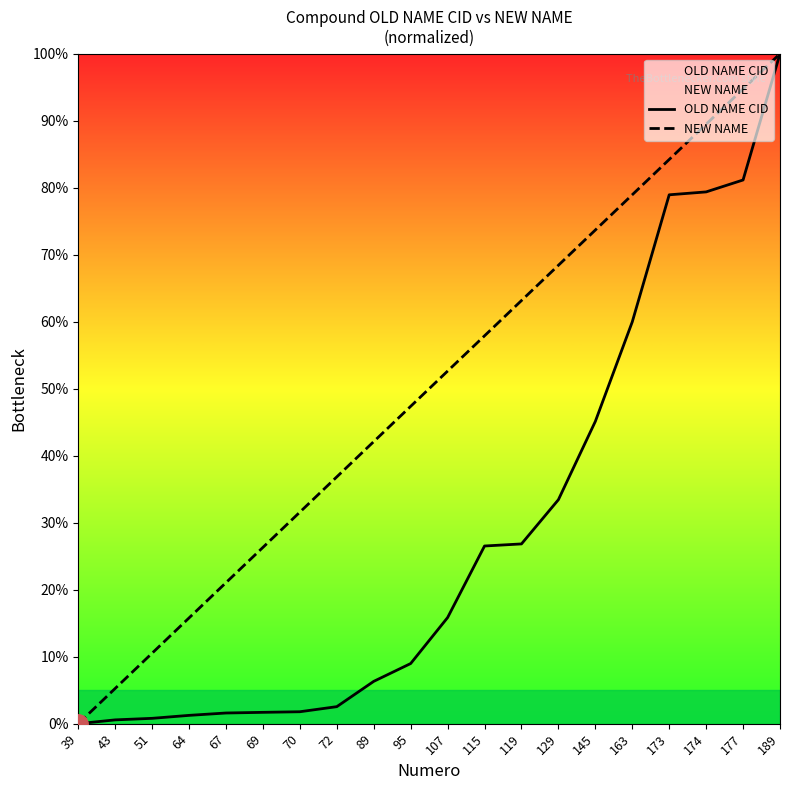

True or false: OLD NAME CID and NEW NAME cross at least once.

False